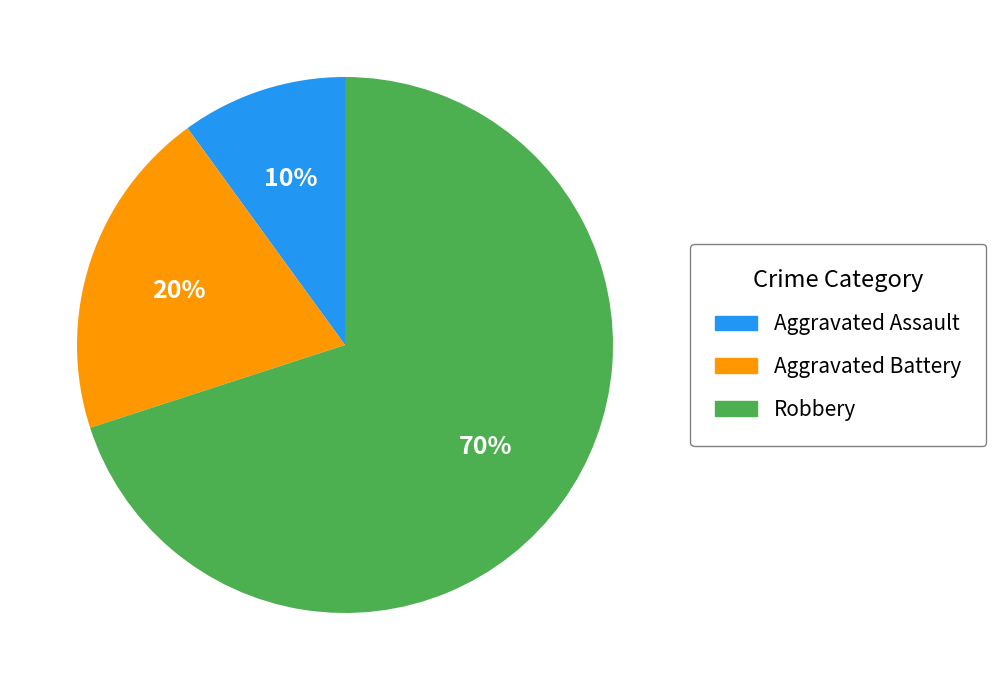

To the nearest percent, what percentage of the pie is Aggravated Assault?

10%